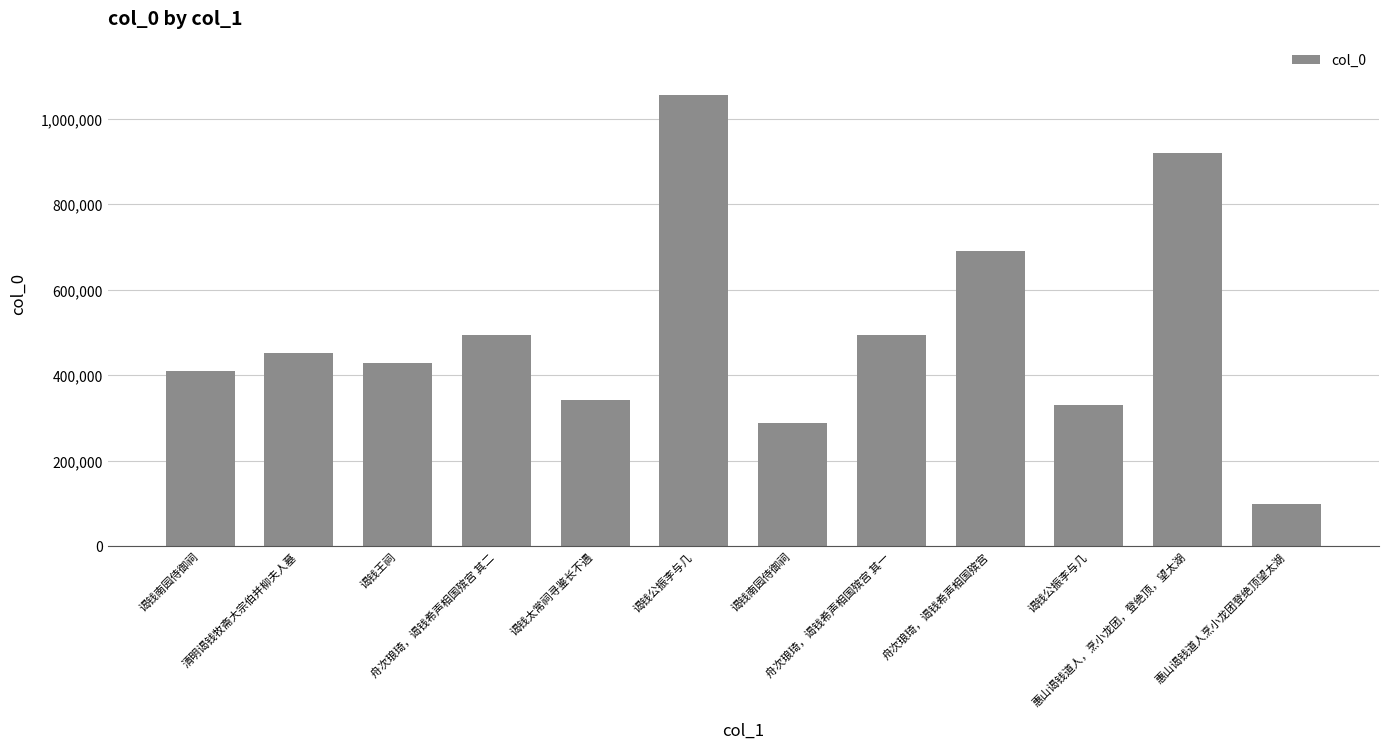

How many distinct data groups are displayed?

1